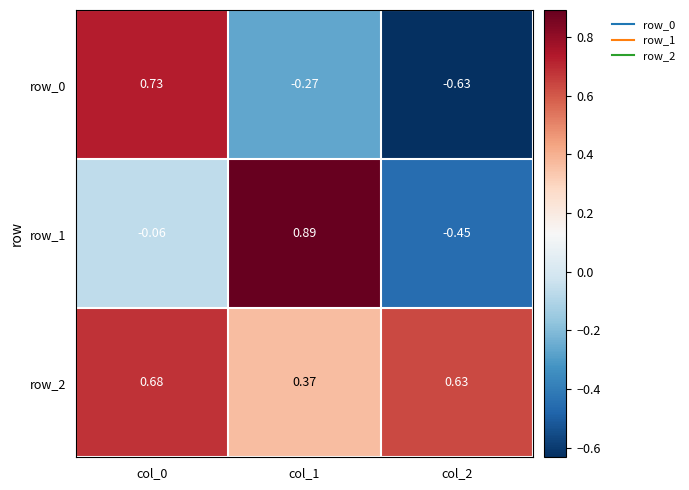

Is it true that row_1 equals 1.3 at col_1?

False